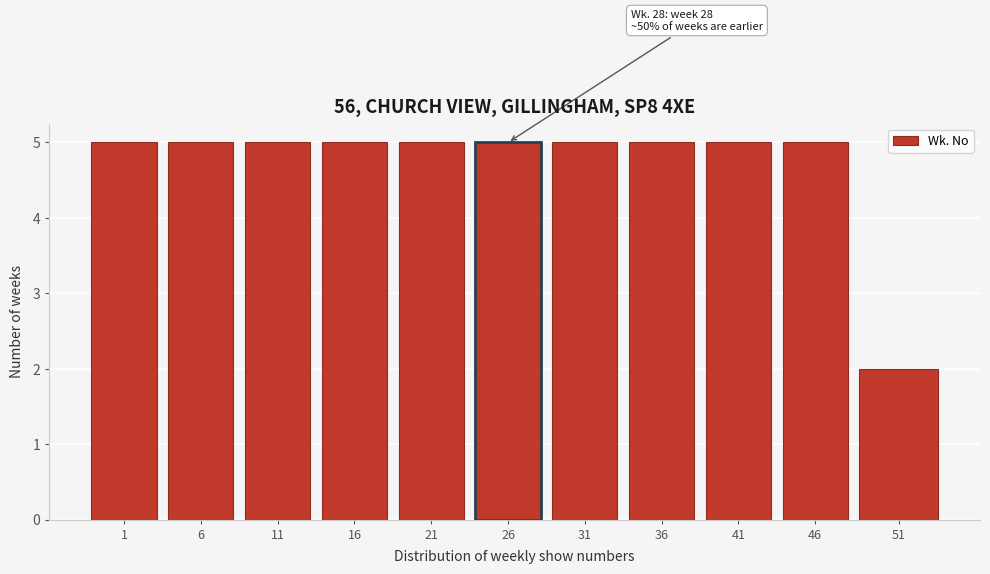

Reading left to right, transcribe all the data shown in this chart.

5	5	5	5	5	5	5	5	5	5	2